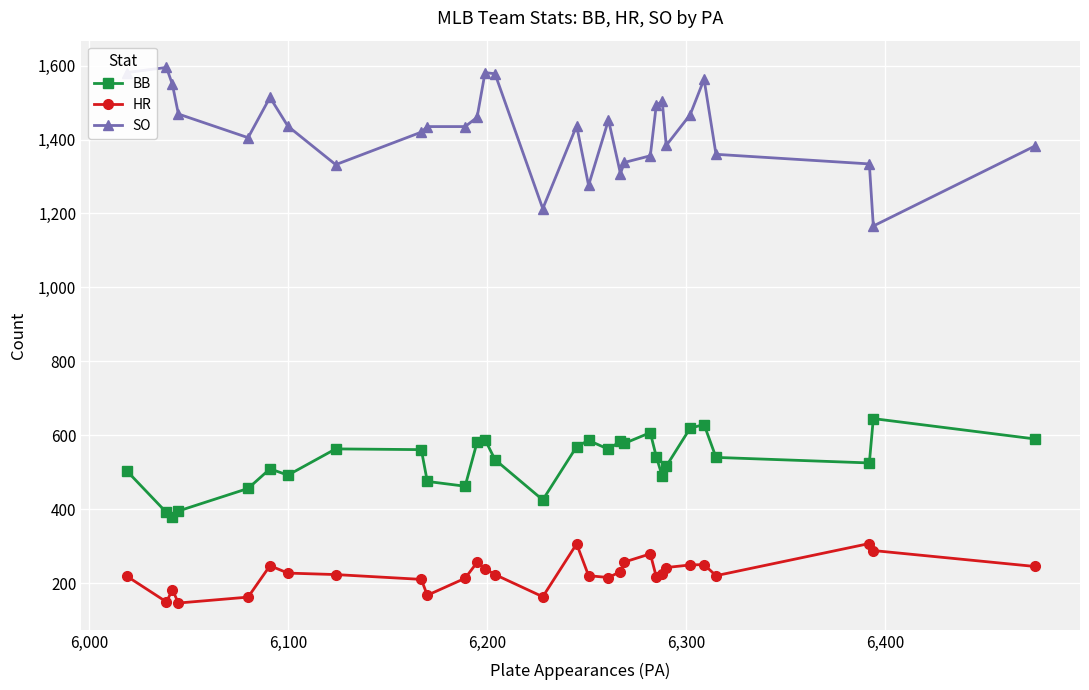

Count the number of data series in this chart.

3